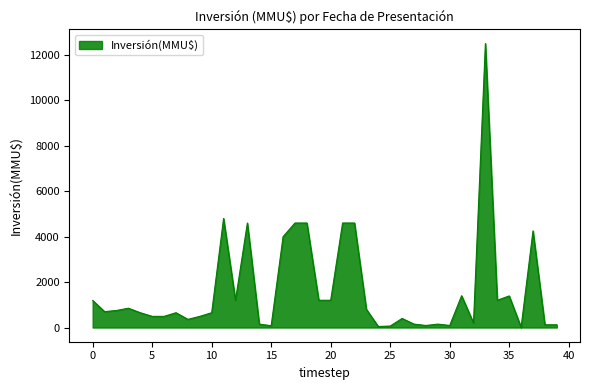

What is the difference between the maximum and minimum values?

12488